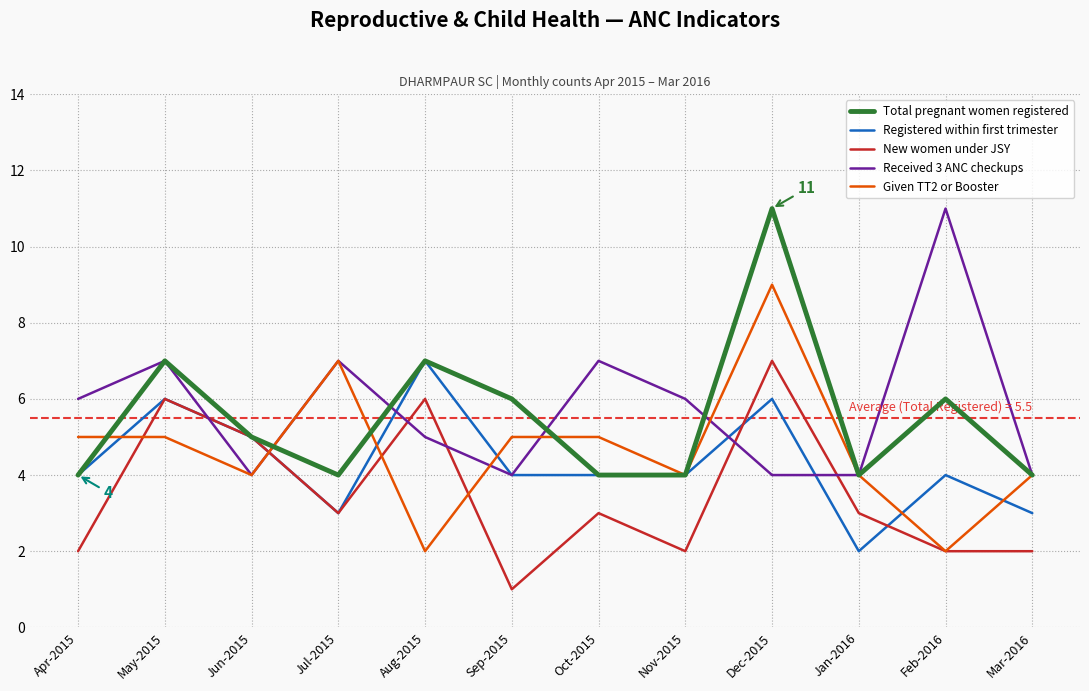

What position from the right is Jan-2016?

3